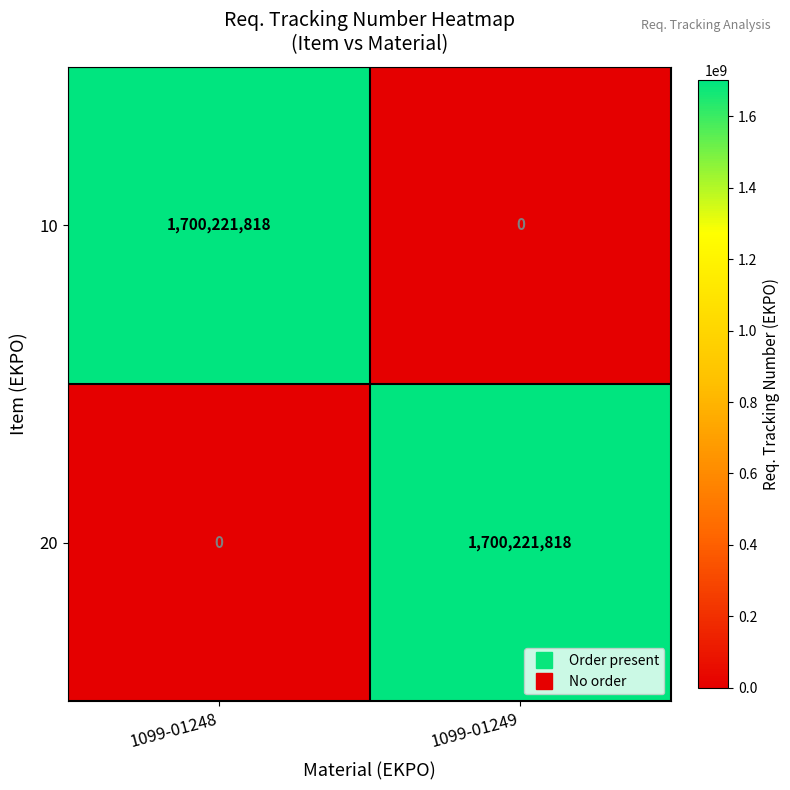

Reading right to left, what are all the values shown in this chart?

10: 0	1700221818
20: 1700221818	0